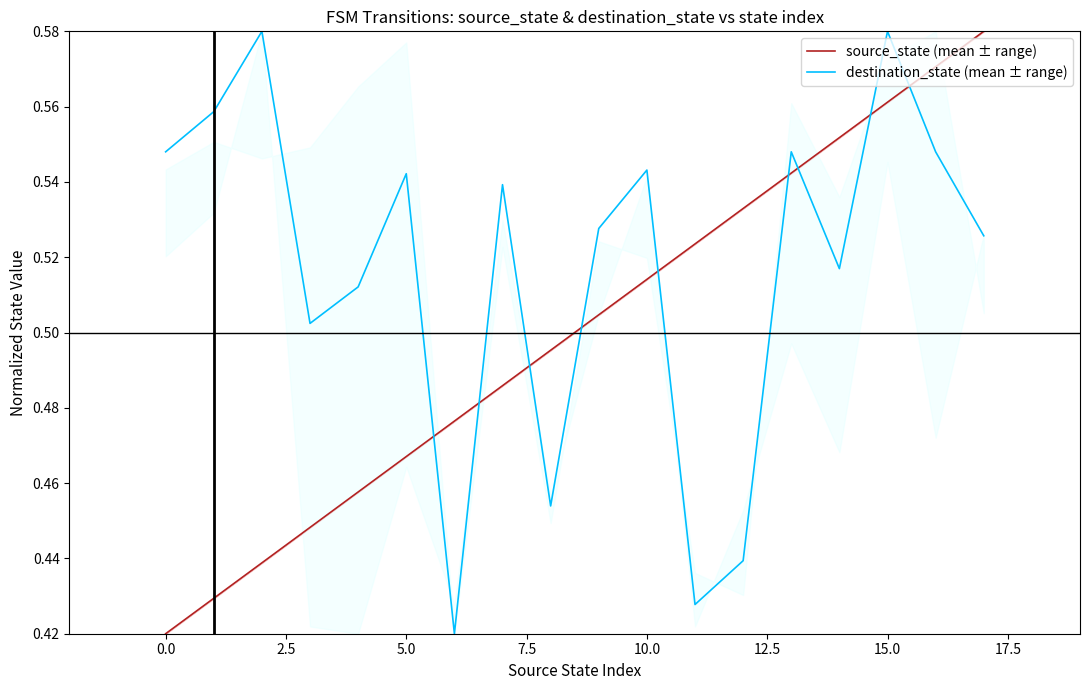

What are all the series names shown in the legend?

source_state (mean ± range), destination_state (mean ± range)